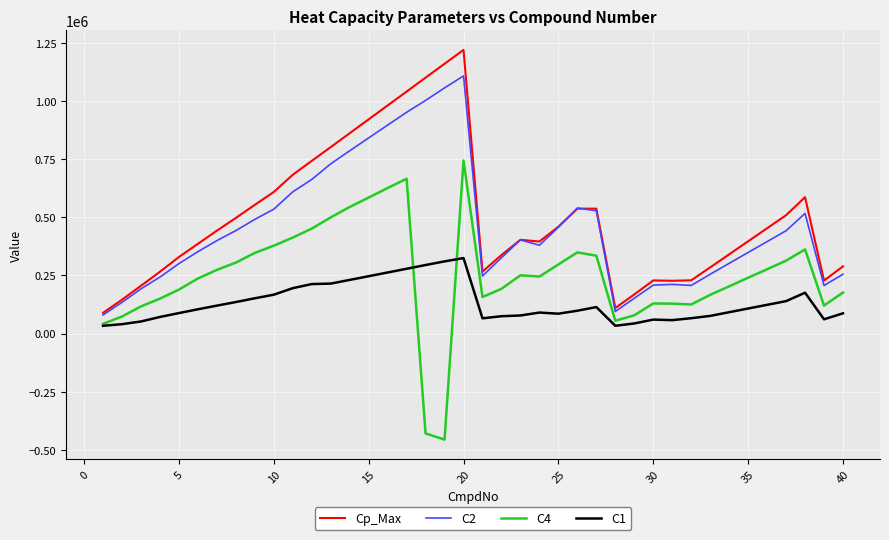

What is the highest value of the C2 series?

1109000